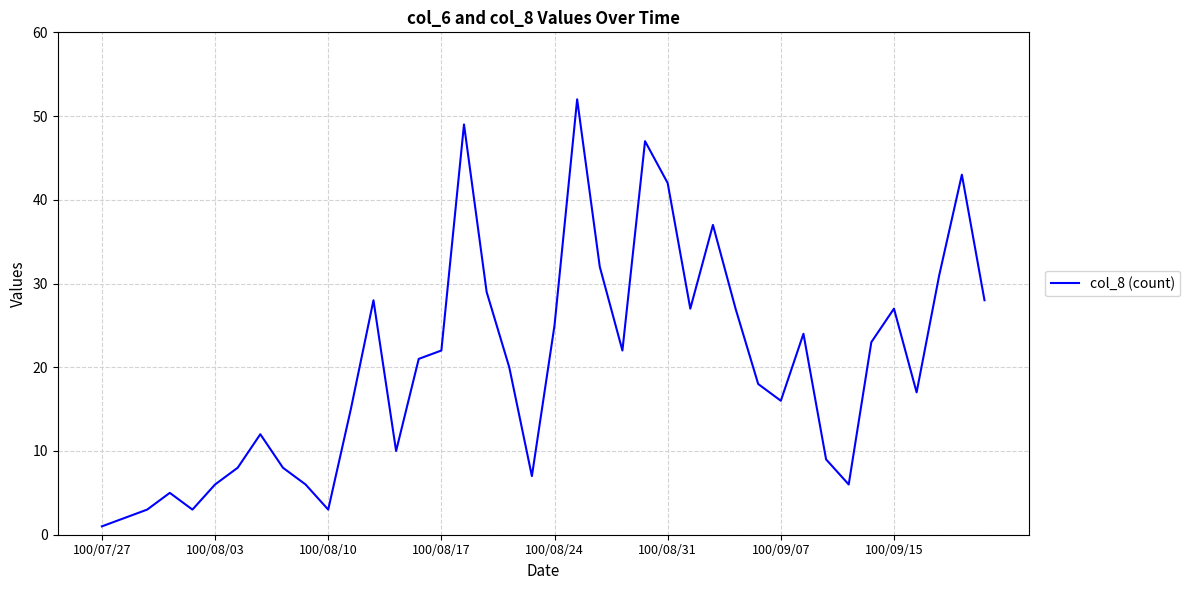

Count the number of data series in this chart.

1